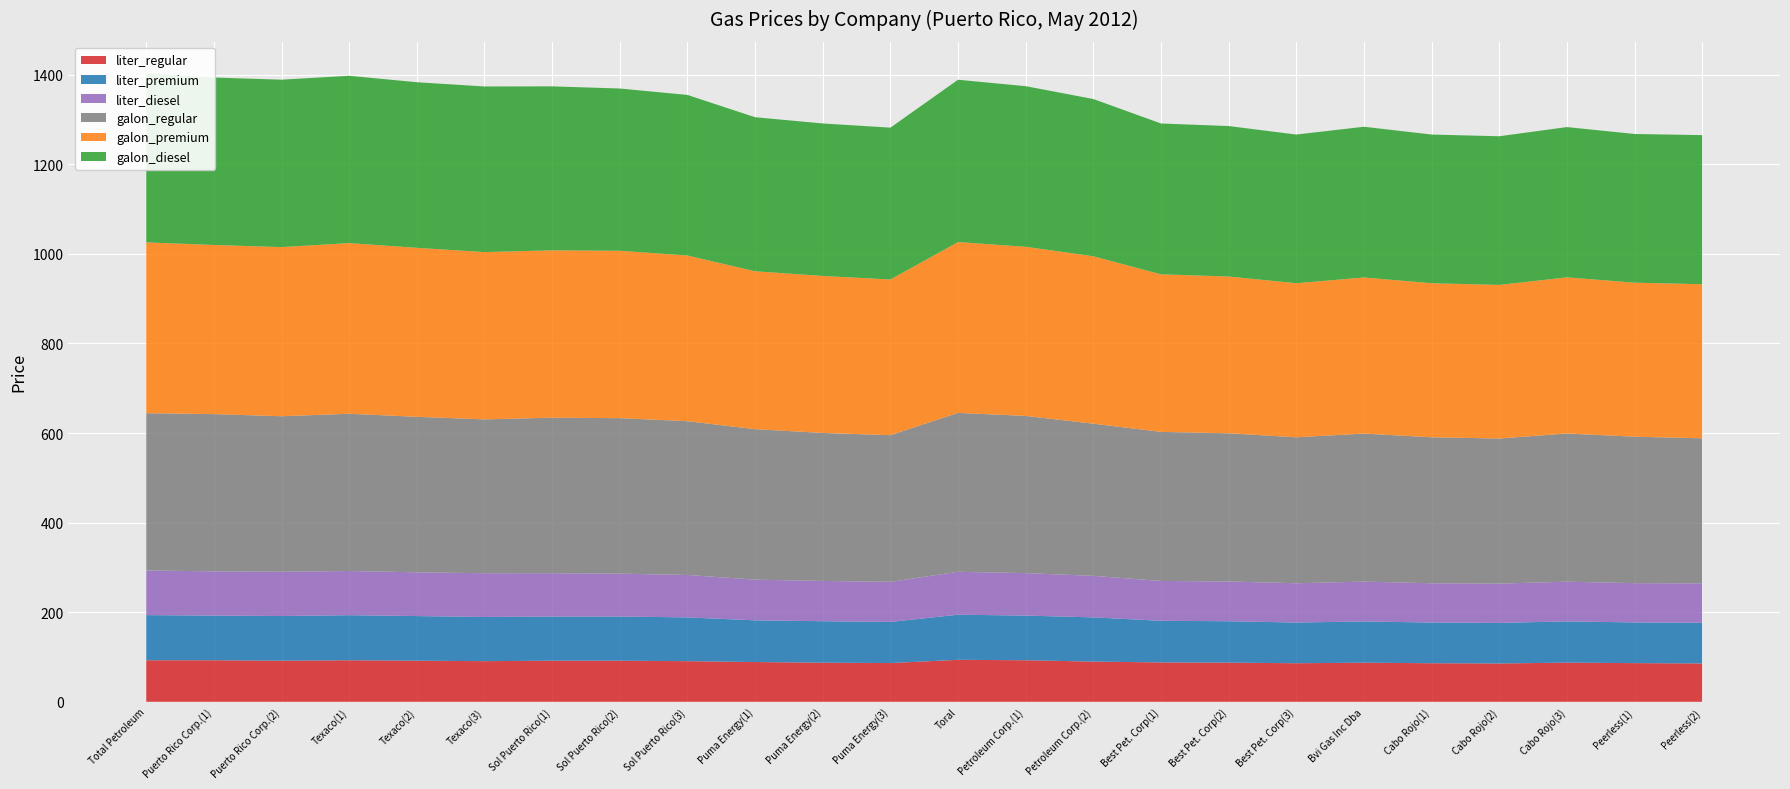

Reading left to right, extract all data points from this chart.

liter_regular: 92.7	92.7	91.7	92.7	91.7	90.7	91.7	91.7	90.7	88.7	87.3	86.5	93.7	92.7	89.7	87.9	87.4	86.1	87.3	86.1	85.6	87.4	86.4	85.6
liter_premium: 100.7	99.7	99.7	100.7	99.7	98.7	98.7	98.7	97.7	93.1	92.6	91.8	100.7	99.7	98.7	92.9	92.4	90.8	92.1	90.8	90.6	92.1	90.8	90.8
liter_diesel: 99.7	98.7	98.7	98.7	97.7	97.7	96.7	95.7	94.7	90.8	89.9	89.5	95.7	94.7	92.7	89.0	88.7	87.7	88.9	87.7	87.7	88.6	87.7	87.9
galon_regular: 351.1	351.1	347.3	351.0	347.2	343.4	347.1	347.1	343.3	335.9	330.4	327.4	354.8	351.0	339.7	332.8	330.9	325.9	330.5	325.9	323.9	330.9	326.9	323.9
galon_premium: 381.3	377.6	377.6	381.0	377.2	373.5	373.6	373.6	369.8	352.5	350.5	347.5	381.3	377.5	373.7	351.8	349.9	343.9	348.5	343.9	342.9	348.5	343.9	343.9
galon_diesel: 377.6	373.8	373.8	373.5	369.7	369.7	366.1	362.3	358.5	343.9	340.4	339.0	362.4	358.6	351.0	336.8	335.9	331.9	336.5	331.9	331.9	335.5	331.9	332.9